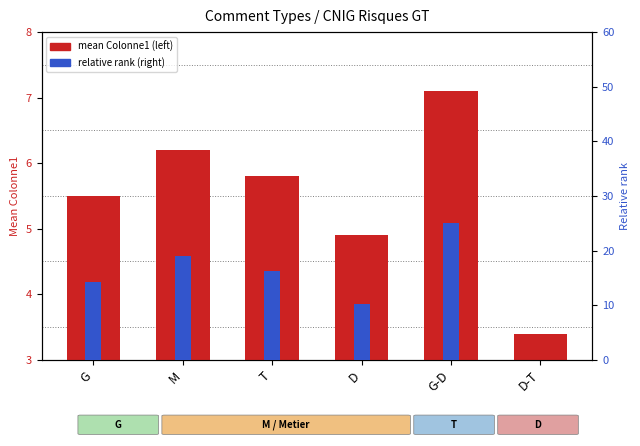

What is the difference between the second highest and minimum values in the relative rank series?

18.9